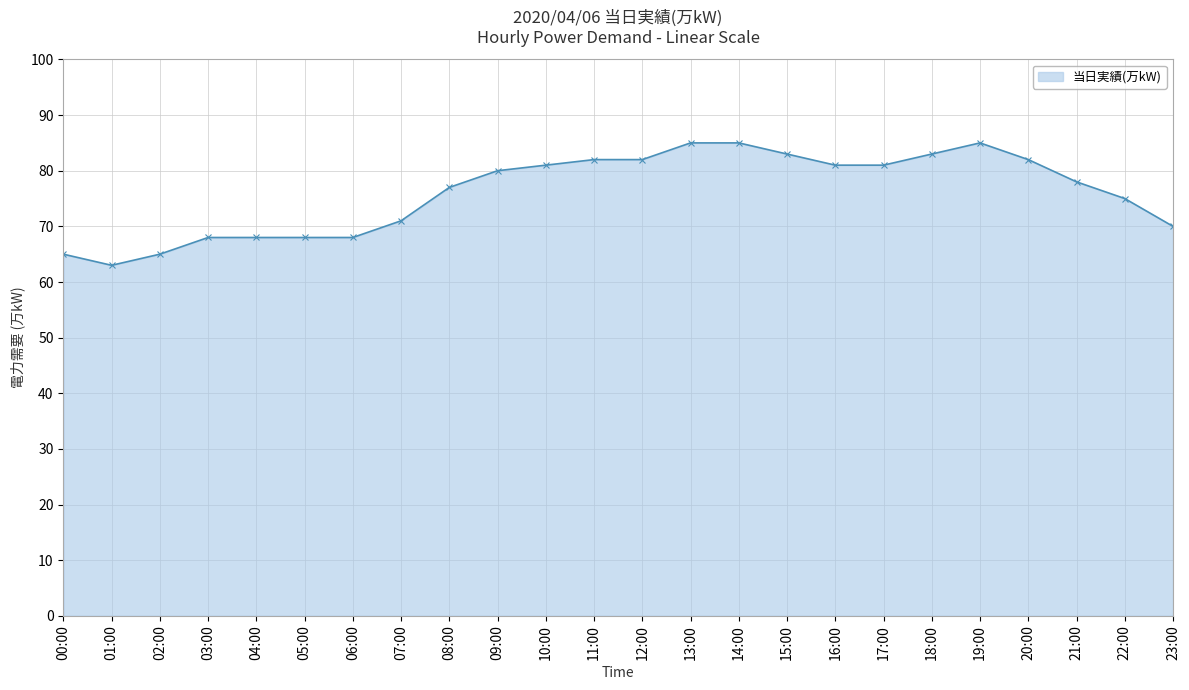

True or false: there are more than 0 points higher than both neighbors.

True